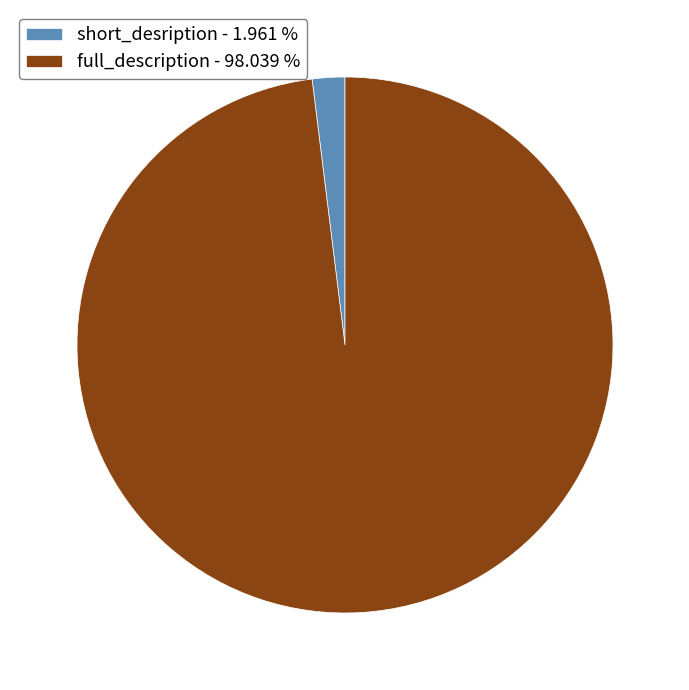

The full_description slice represents 98% of the pie. True or false?

True